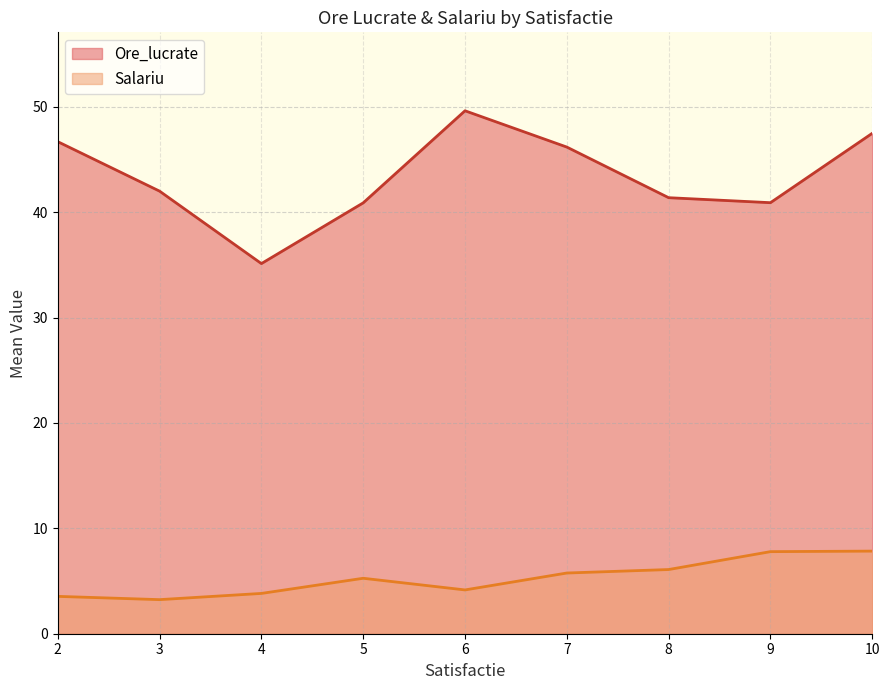

What is the smallest value displayed?

3.2